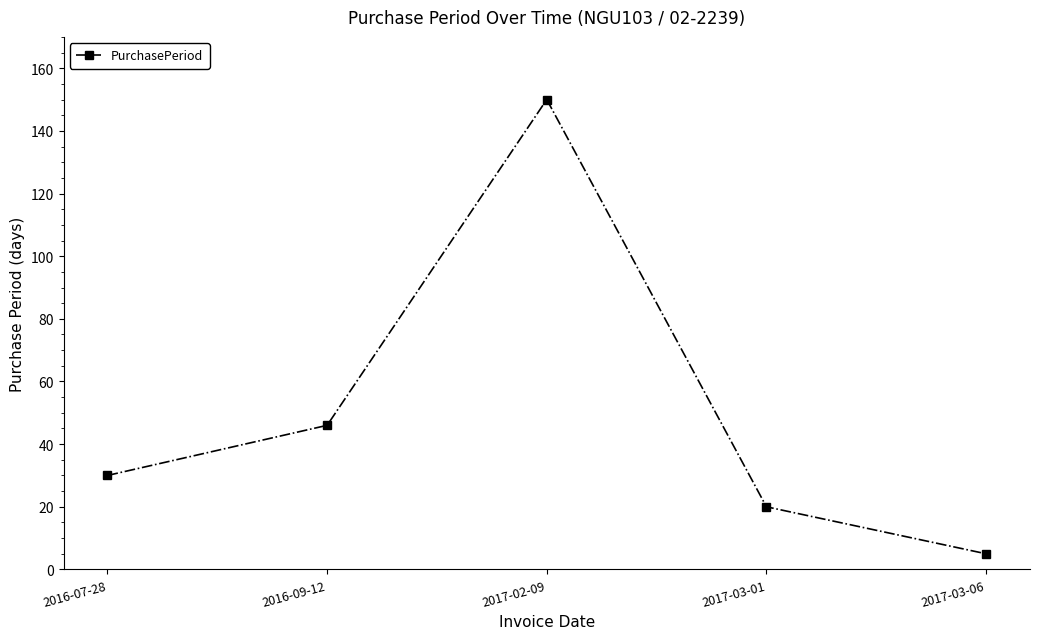

What is the label of the 2nd point from the left?

2016-09-12